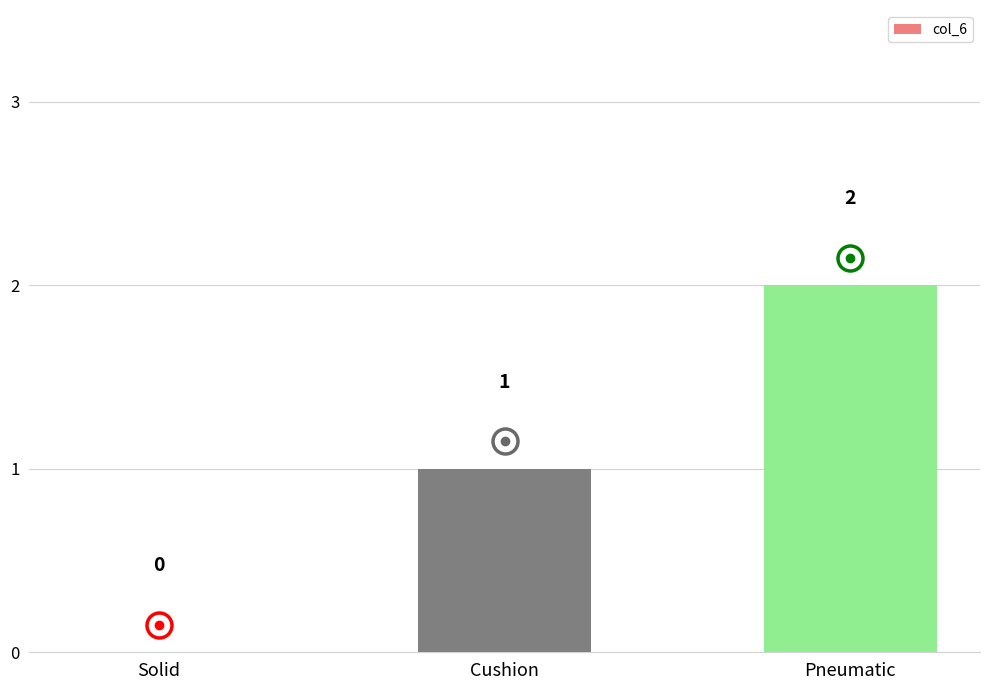

The value at Pneumatic is 2. True or false?

True